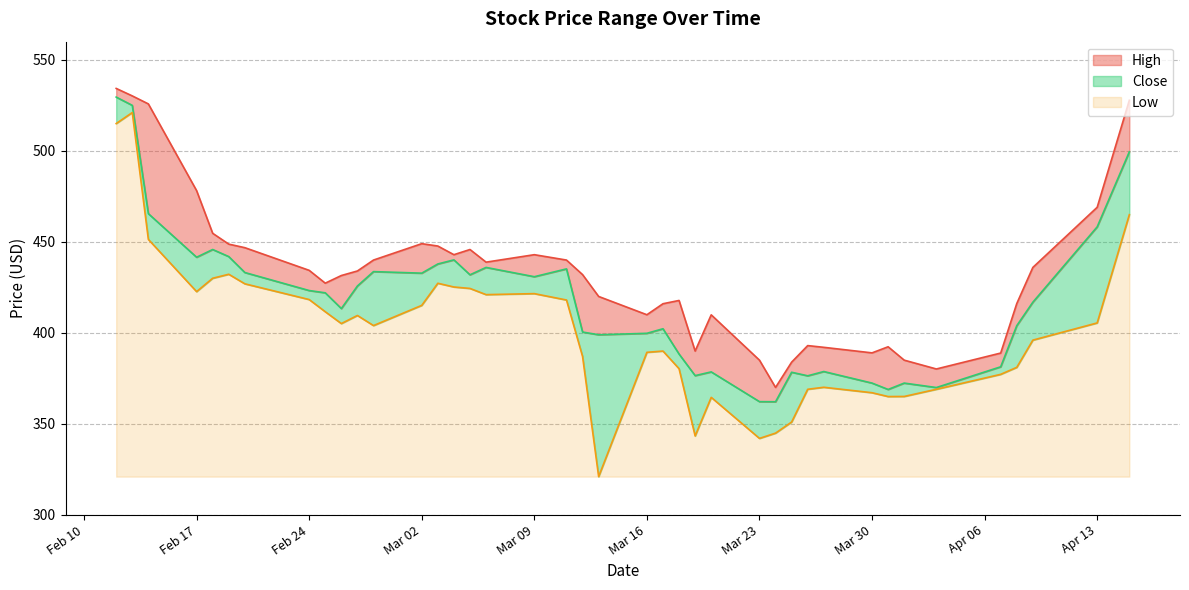

True or false: High has more than 2 interior local peaks.

True